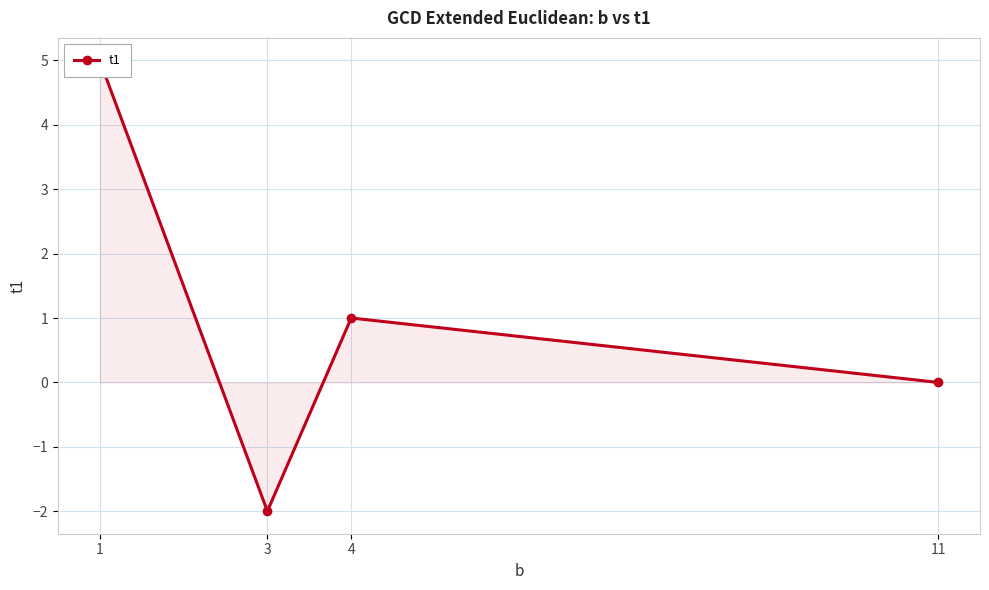

Does the chart display data point markers on the line(s)?

Yes